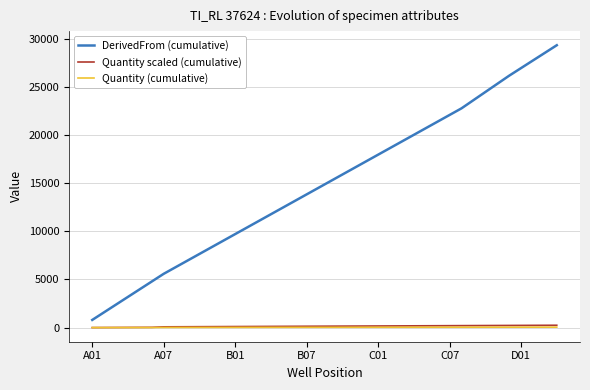

What is the greatest value displayed?

29313.8